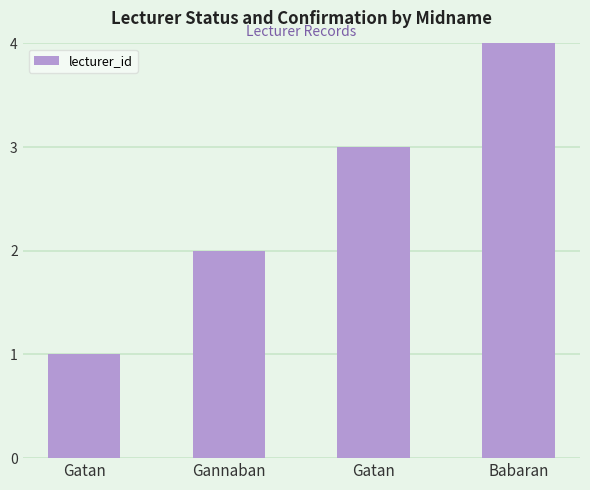

Which category has the highest value across all series?

Babaran